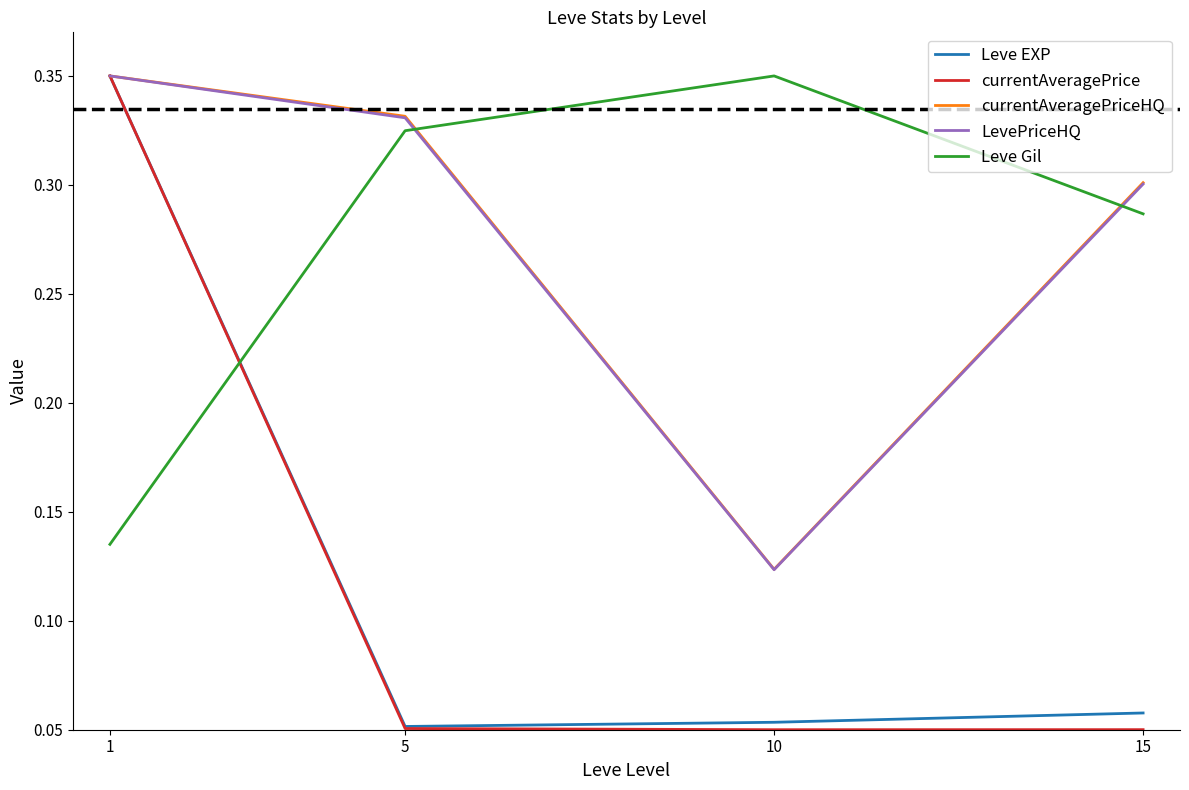

Is it true that currentAveragePriceHQ equals 0.5 at 5?

False